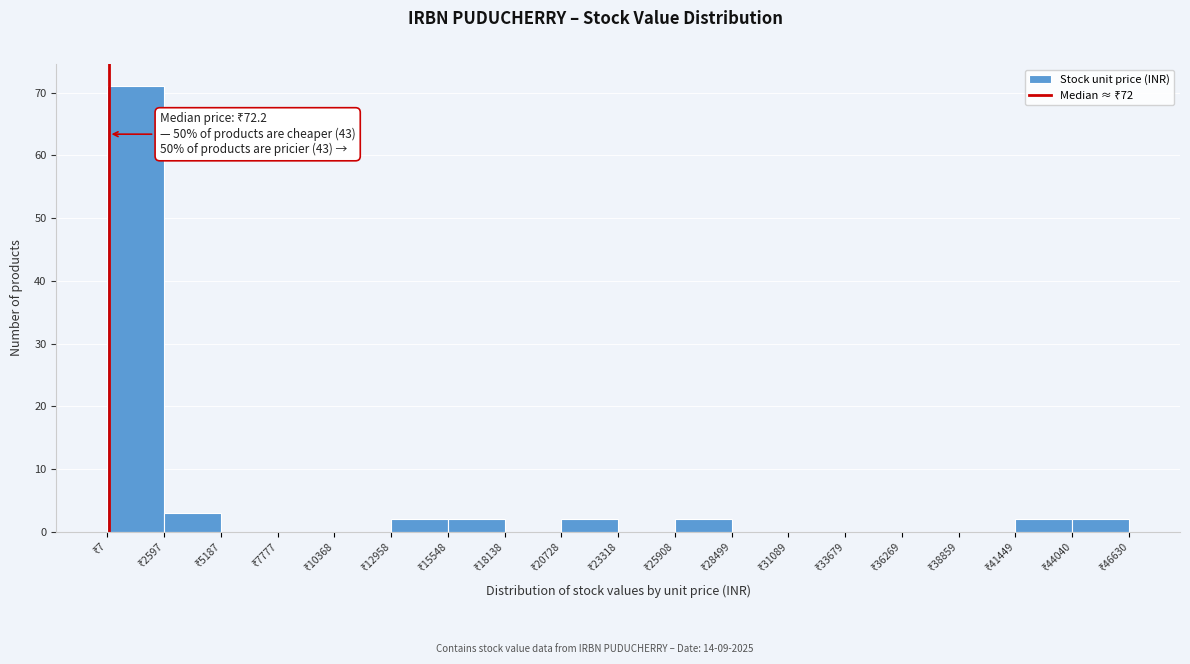

Which range on the x-axis has the tallest bar?

0 to 2500